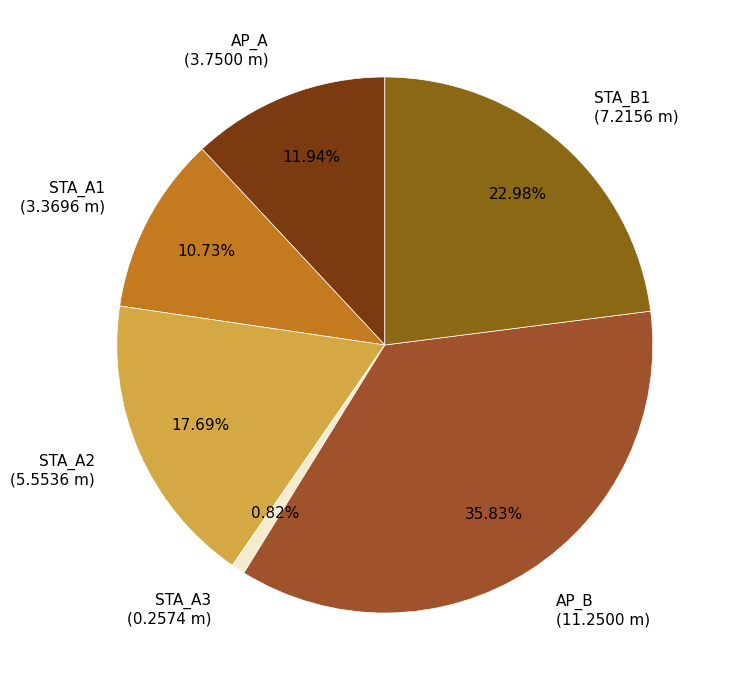

What percentage is the STA_A1 slice, to the nearest percent?

11%